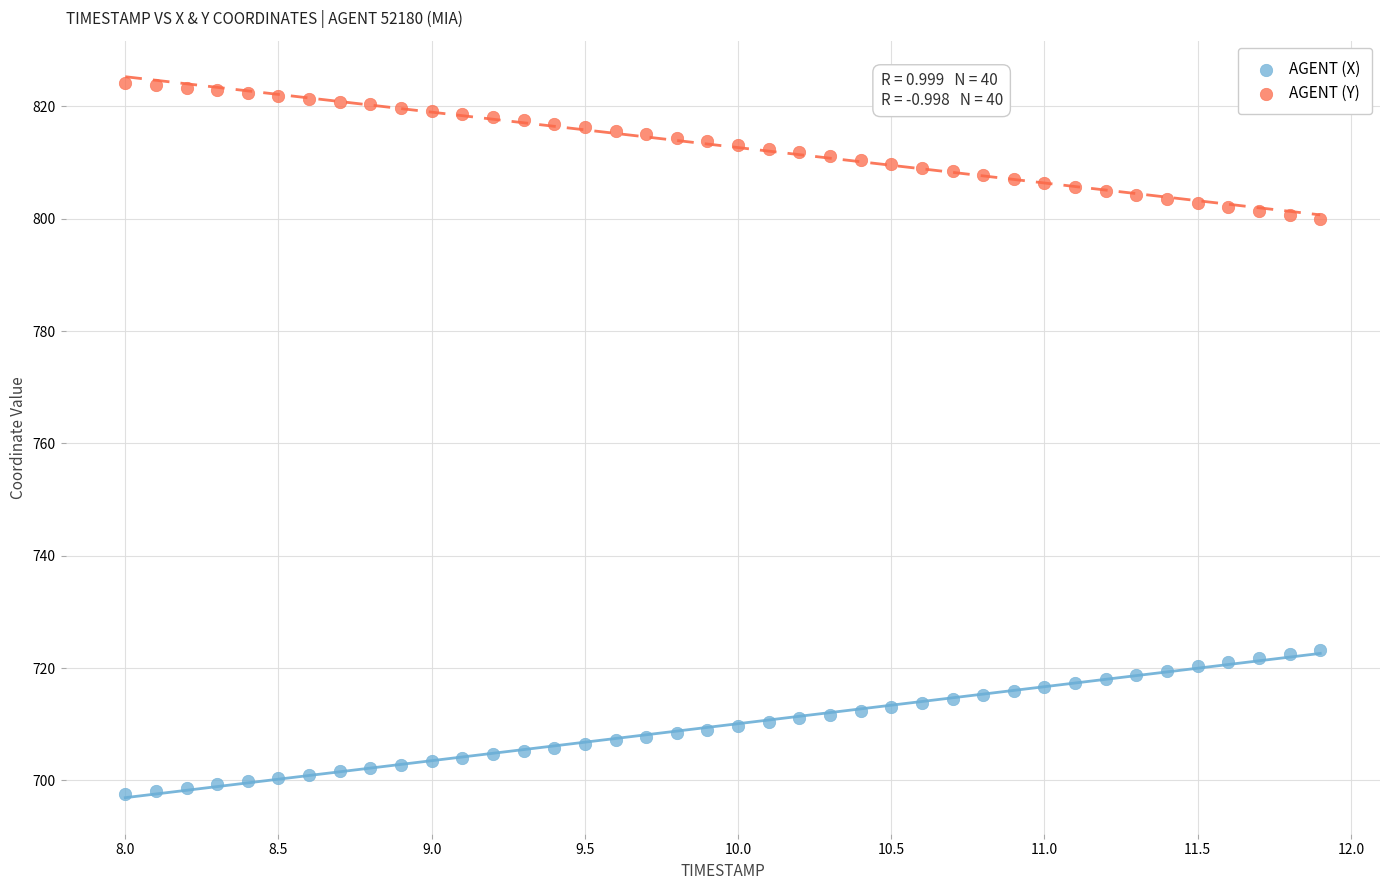

What are all the series names shown in the legend?

AGENT (X), AGENT (Y)